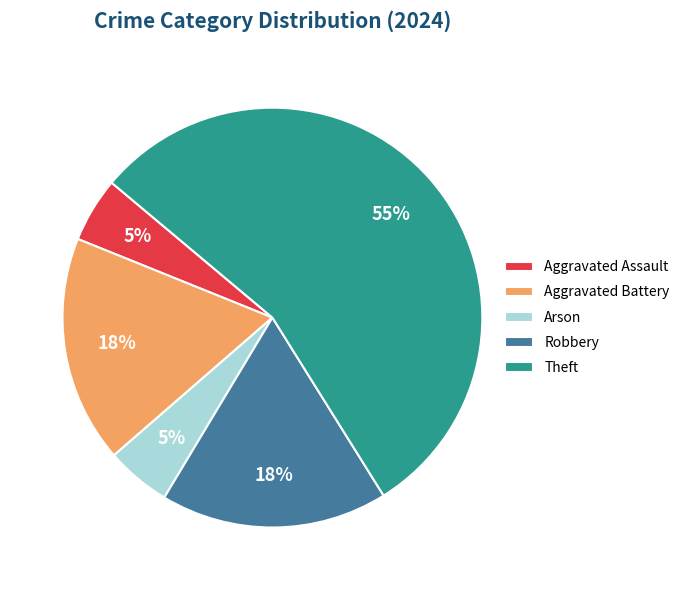

Count the number of slices in the pie.

5